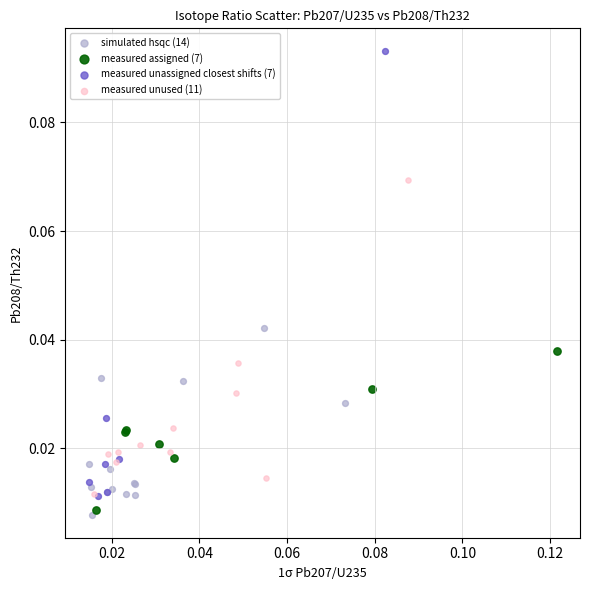

Which series has the largest Y range (max minus min)?

measured unassigned closest shifts (7)